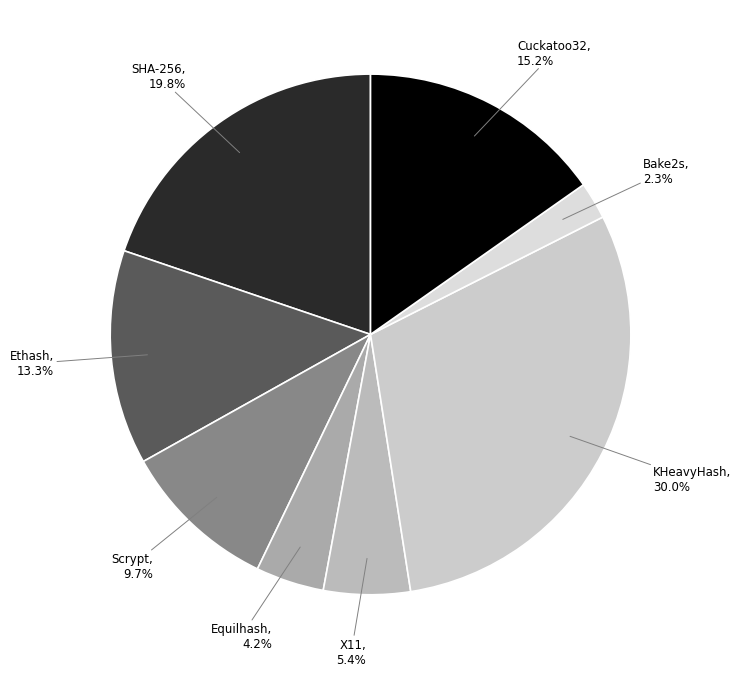

Rank the categories by value from lowest to highest.

Bake2s, Equilhash, X11, Scrypt, Ethash, Cuckatoo32, SHA-256, KHeavyHash